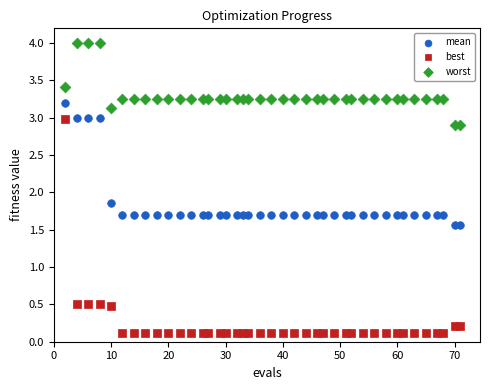

Across all data points, what is the range of X values (max minus min)?

69.0